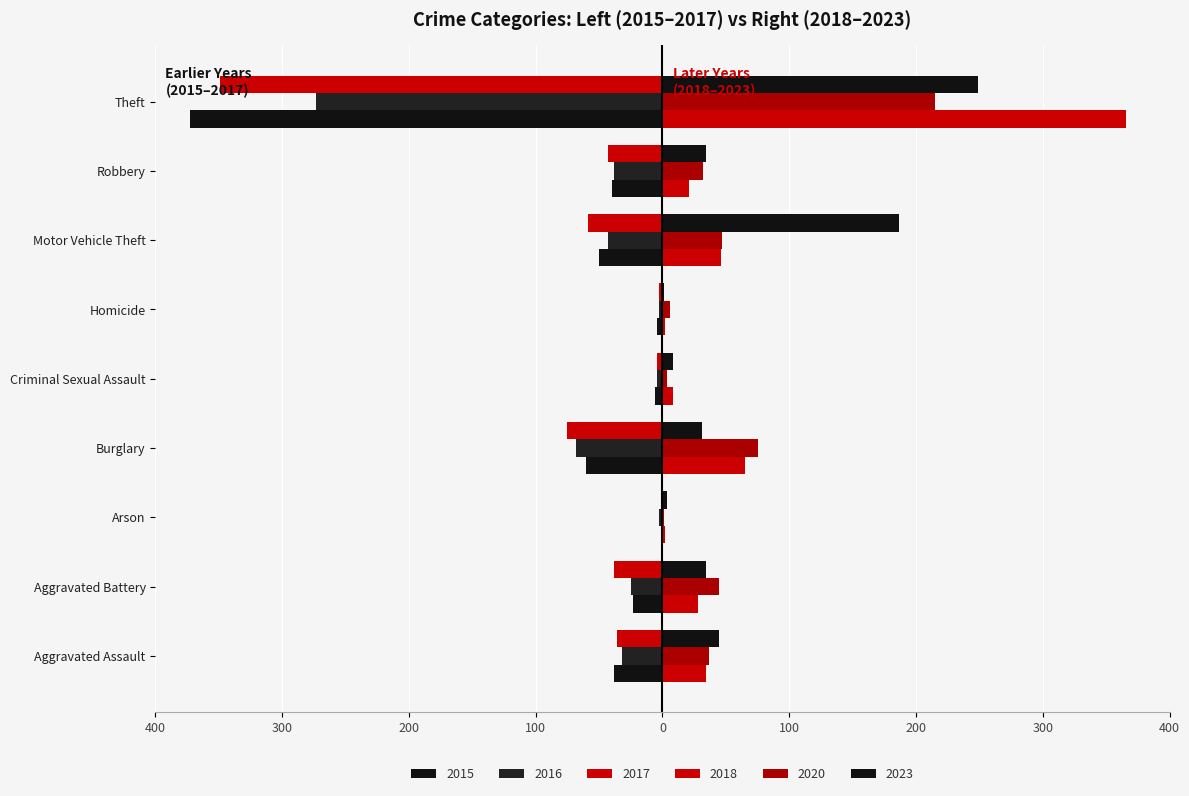

What is the label of the 7th bar from the left?

Motor Vehicle Theft